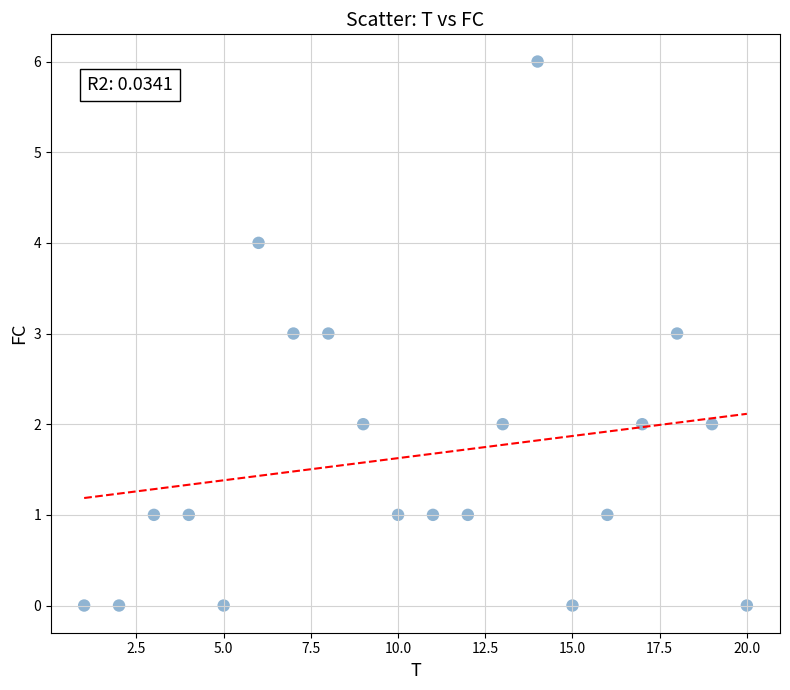

What is the range of X values (max minus min)?

19